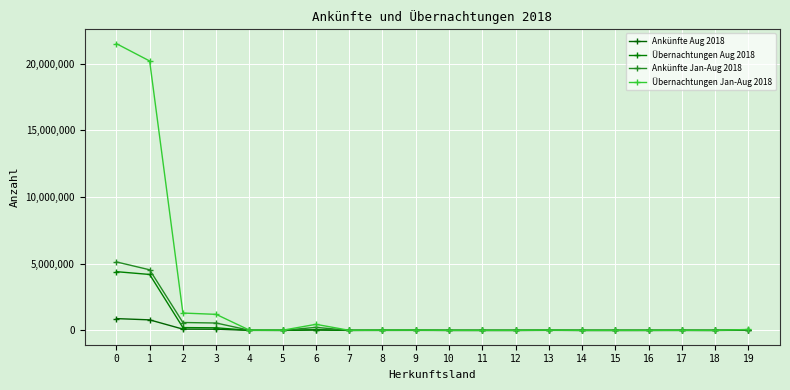

What is the sum of all Ankünfte Aug 2018 values?

1904319